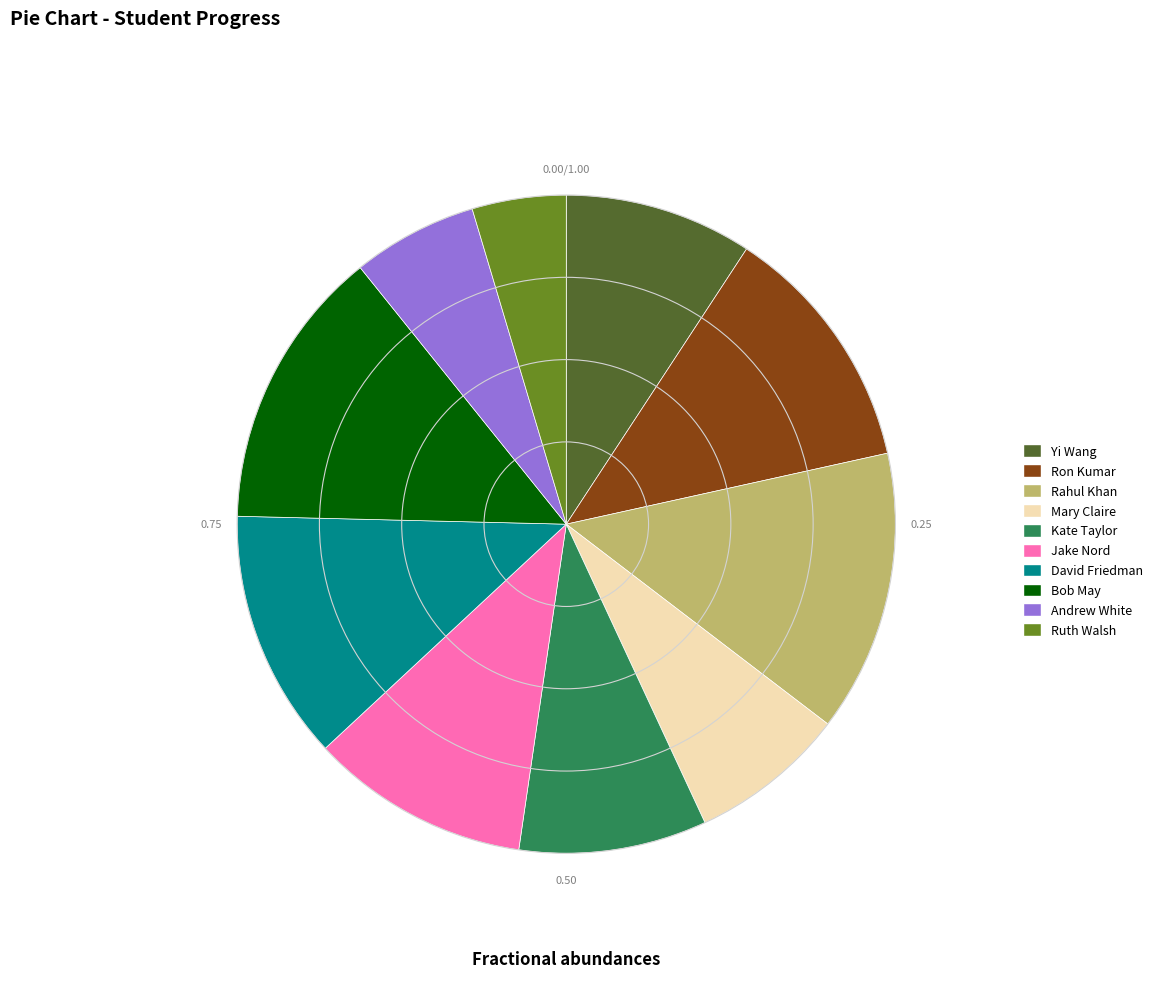

Does Andrew White account for over 50% of the chart?

No